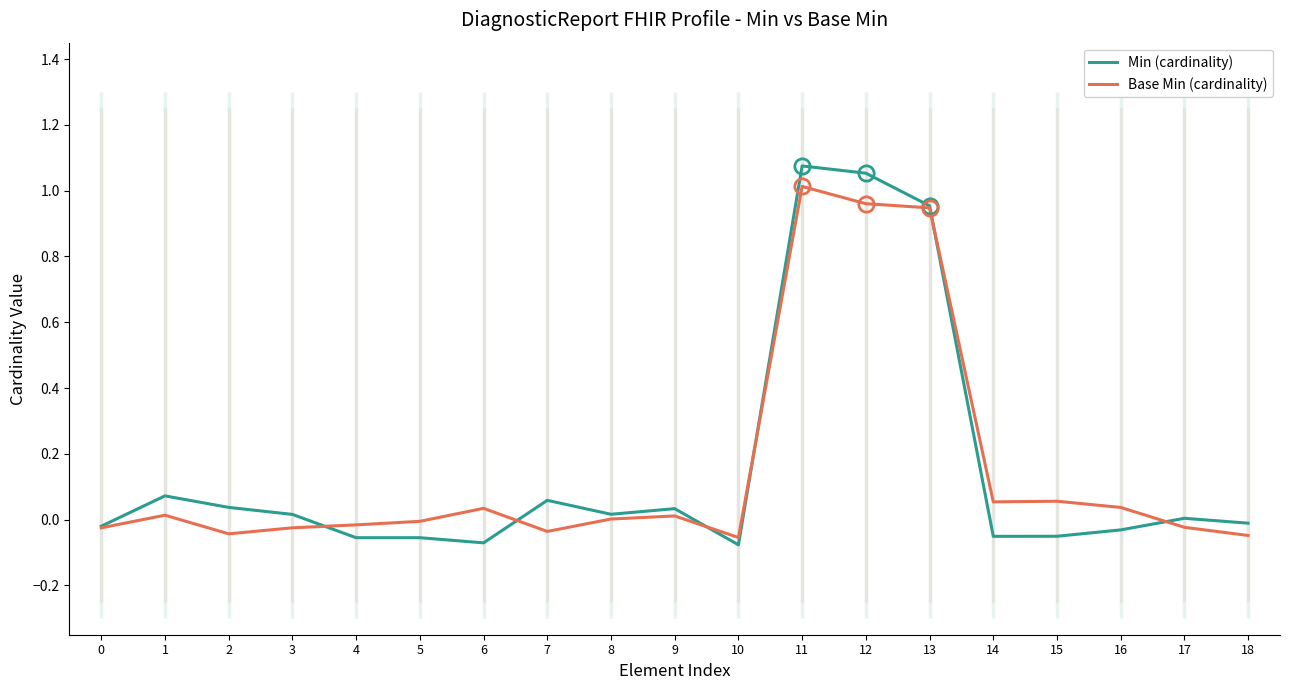

Which category has the lowest value across all series?

10